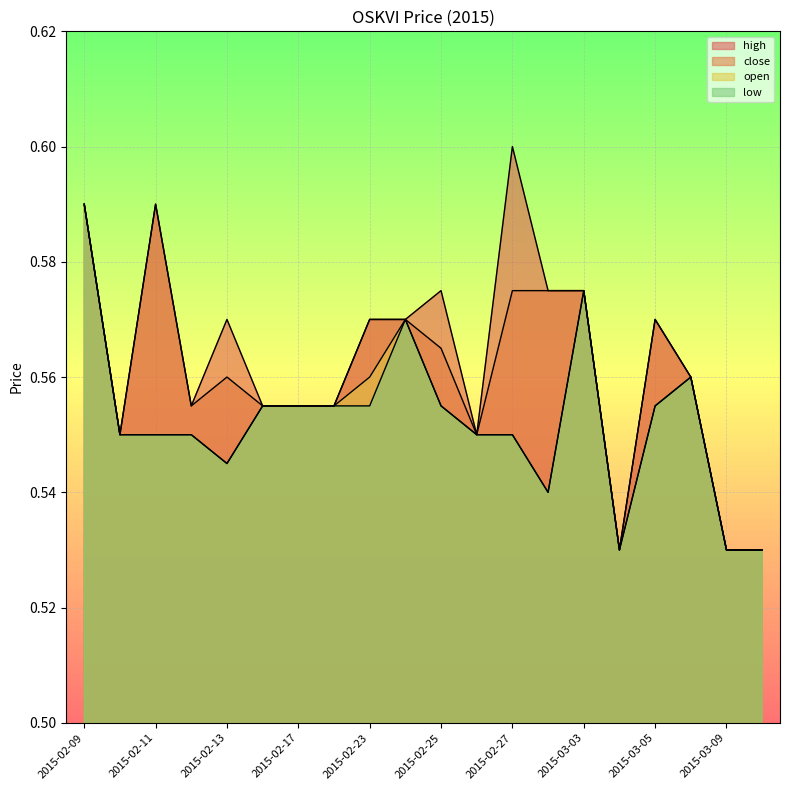

What is the label of the 16th point from the left?

2015-03-04